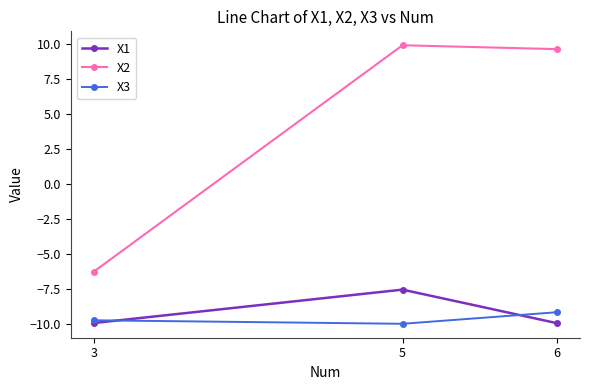

Which series has the largest total across all categories?

X2